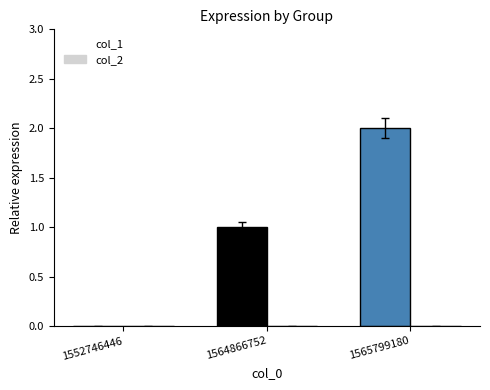

List the series in order of their overall mean, lowest first.

col_2, col_1